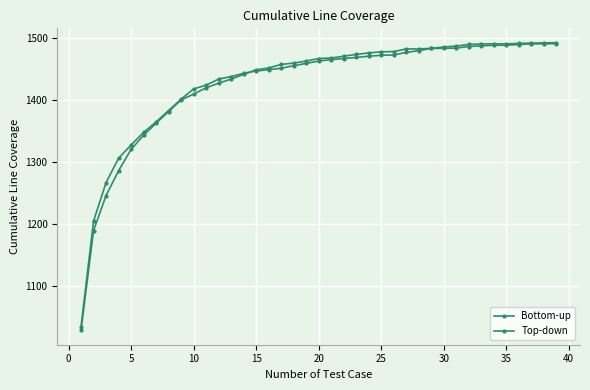

How many lines are shown in the chart?

2